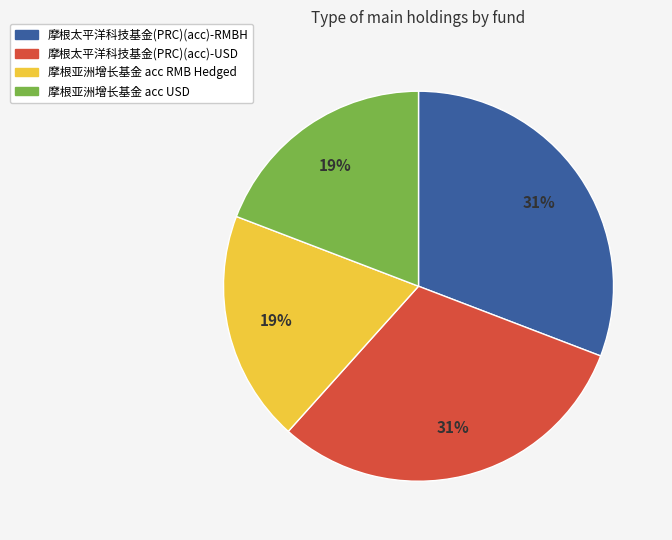

To the nearest percent, what is the difference between the 摩根亚洲增长基金 acc USD and 摩根太平洋科技基金(PRC)(acc)-RMBH slice percentages?

12%